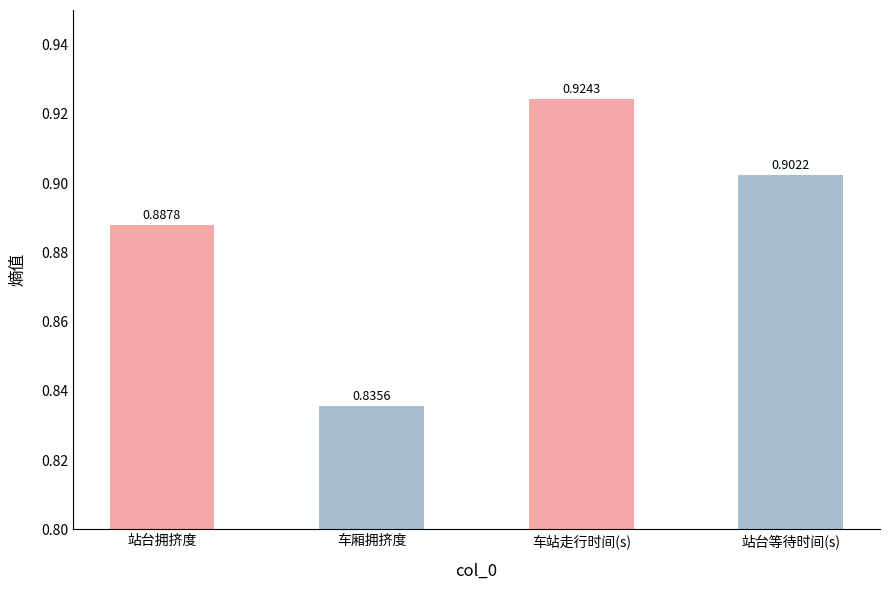

List the labels in order of value, largest first.

车站走行时间(s), 站台等待时间(s), 站台拥挤度, 车厢拥挤度